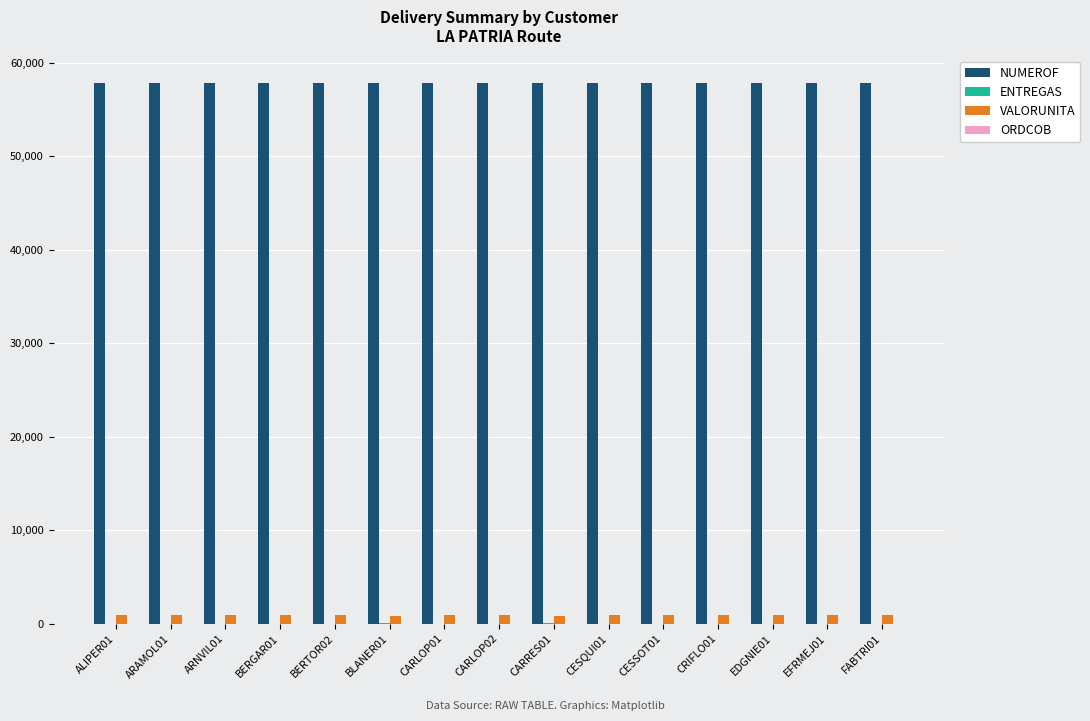

Is the value of NUMEROF at ARNVIL01 greater than the value of VALORUNITA at FABTRI01?

Yes